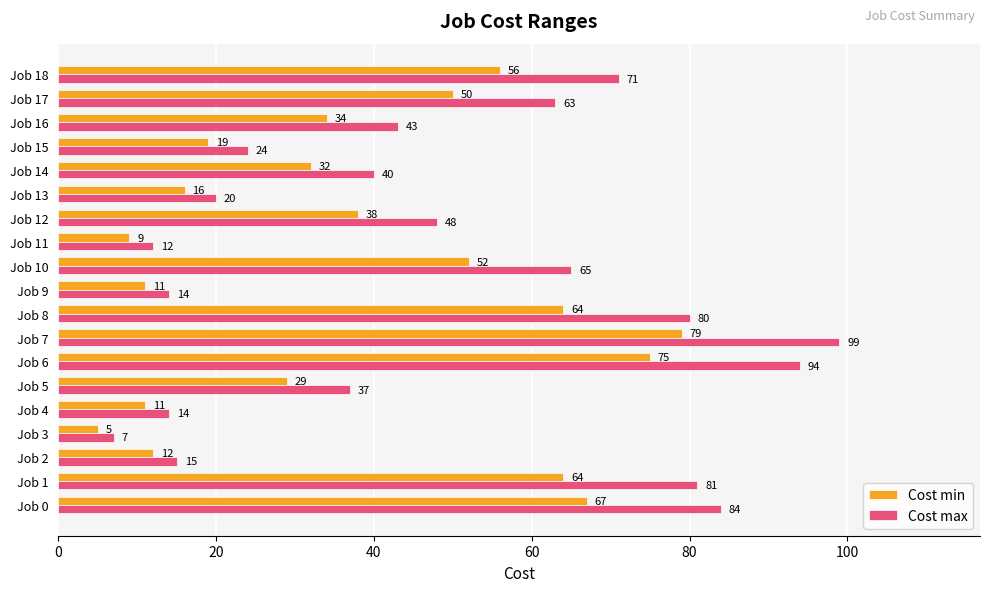

What is the difference between the maximum and minimum values in the Cost min series?

74